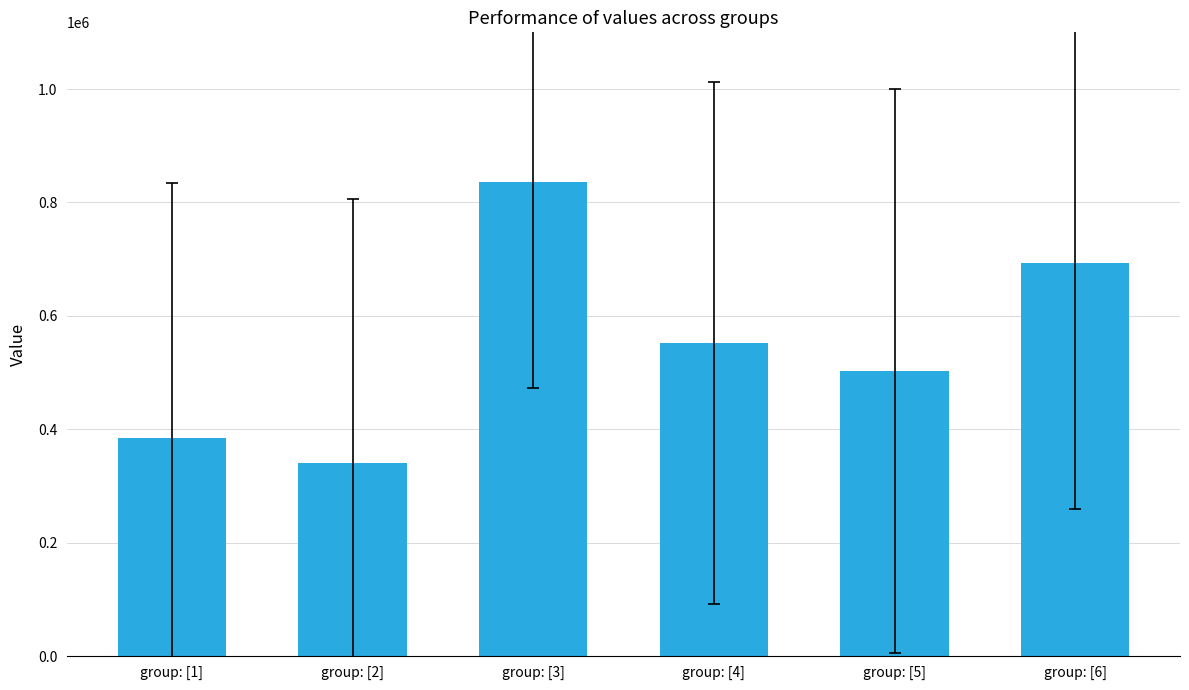

How many bars are there in total?

6